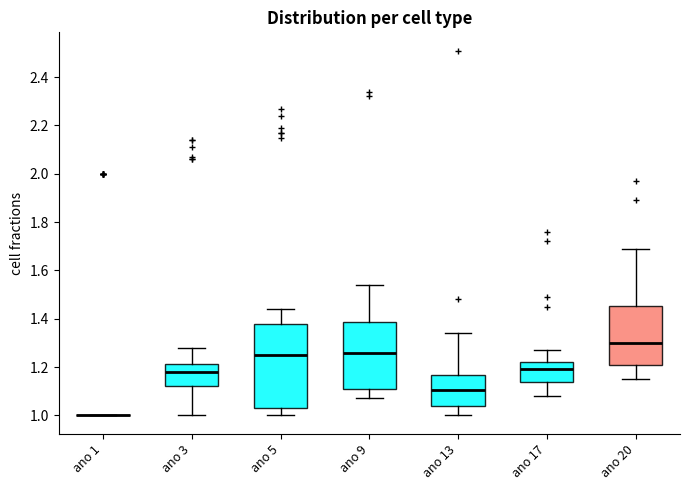

Where is the upper edge of the box for ano 5 on the y-axis? The values are not printed on the chart, so give them approximately, as read against the axis.

1.38